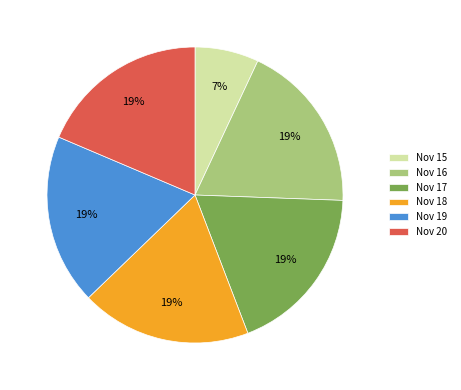

Between Nov 18 and Nov 15, which is larger?

Nov 18